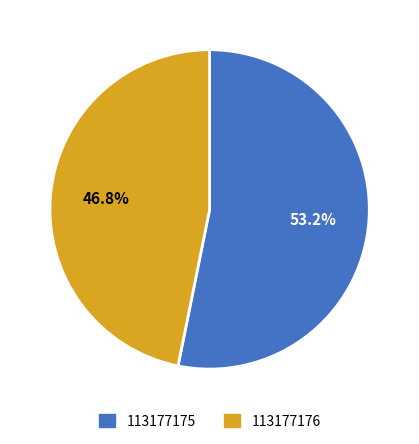

How many slices are in this pie chart?

2